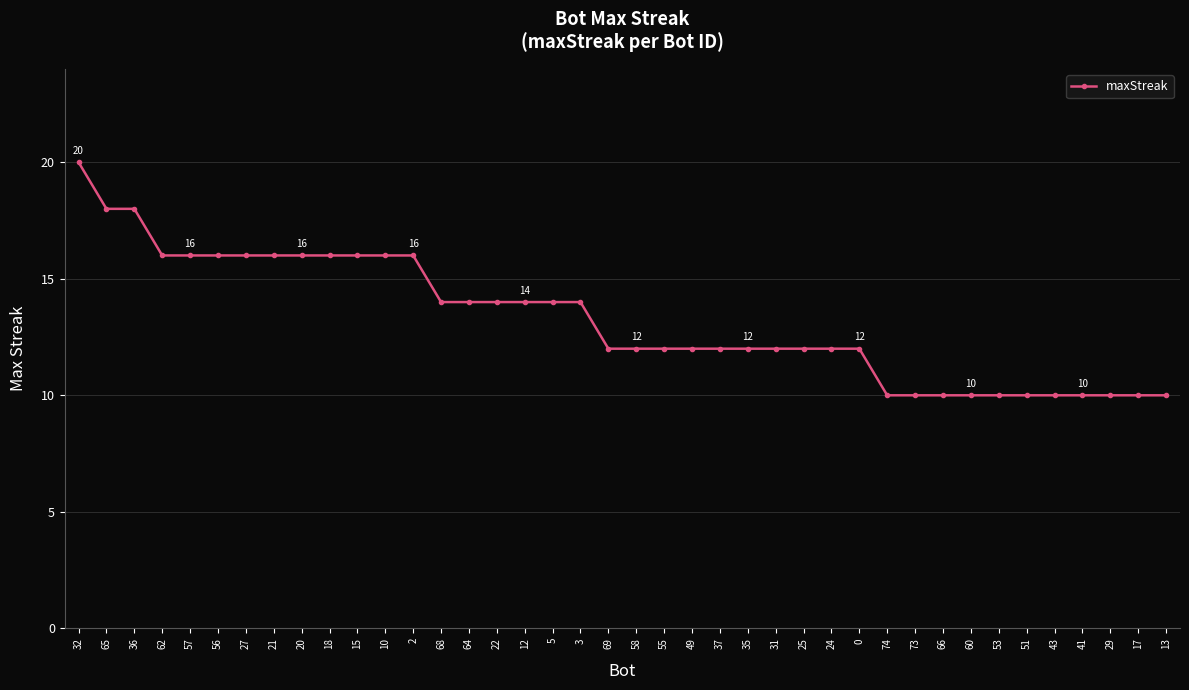

Is it true that the value at 22 is 19?

False